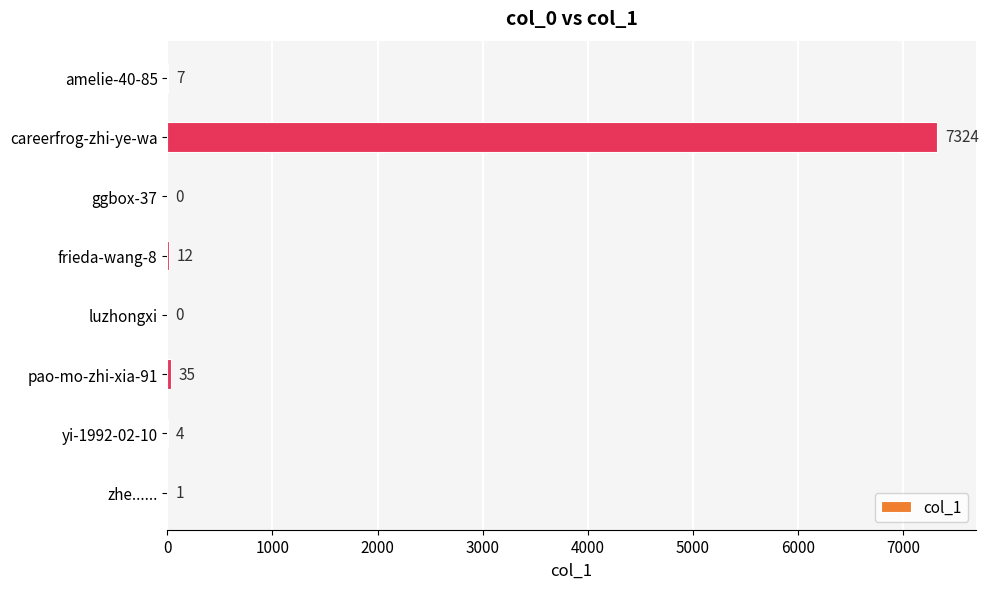

Where is the data nearest to the value 3662?

pao-mo-zhi-xia-91